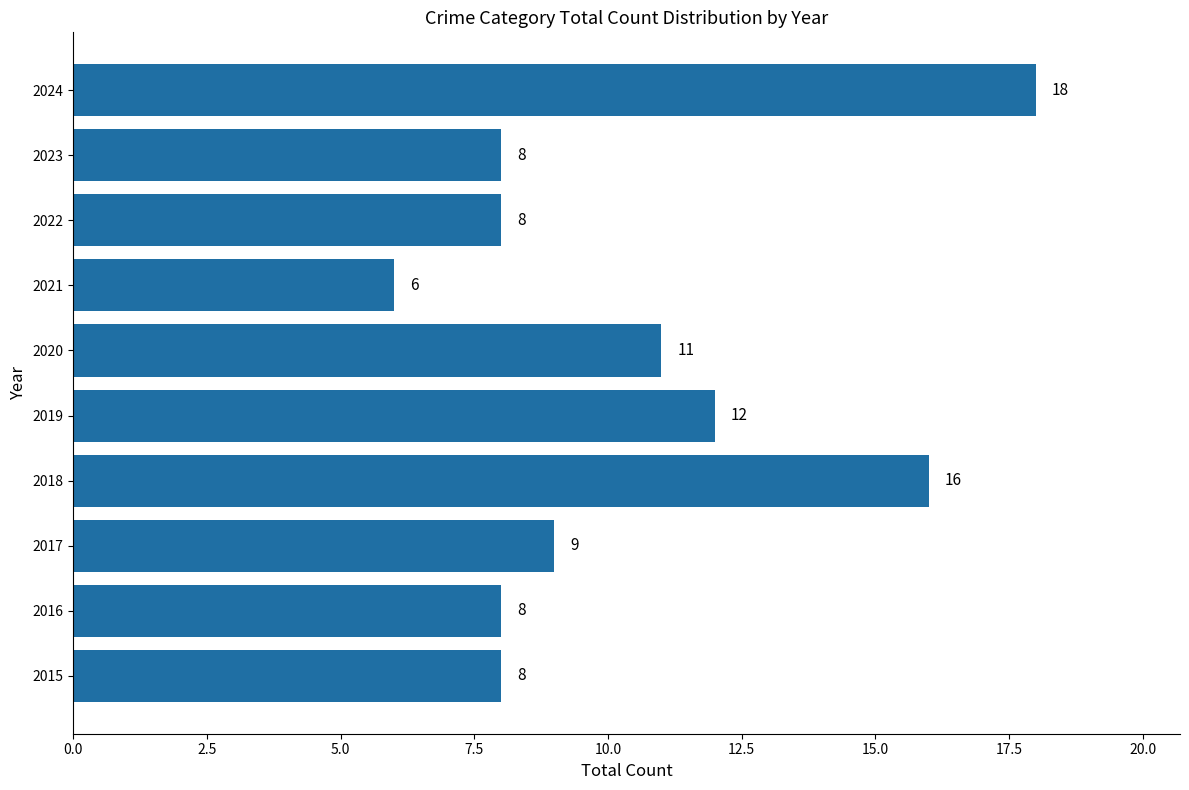

How many values are below 9?

5